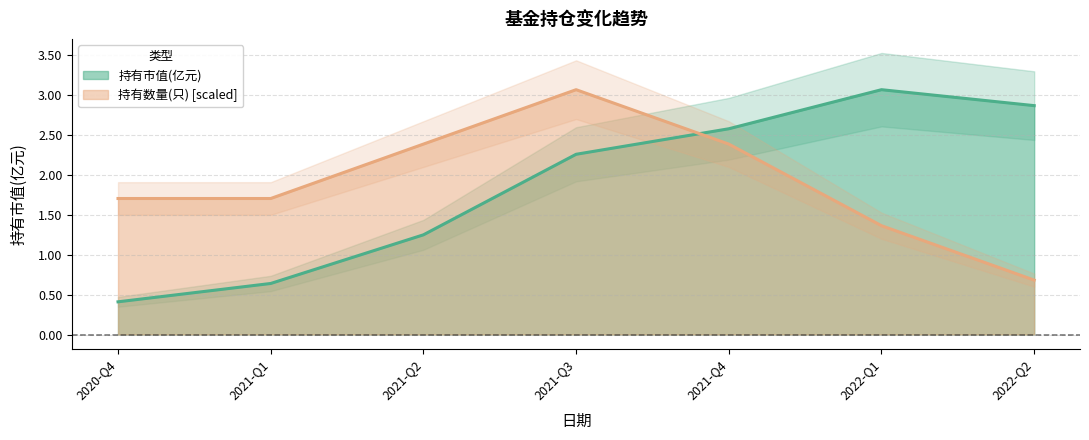

How many categories are shown in the chart?

7